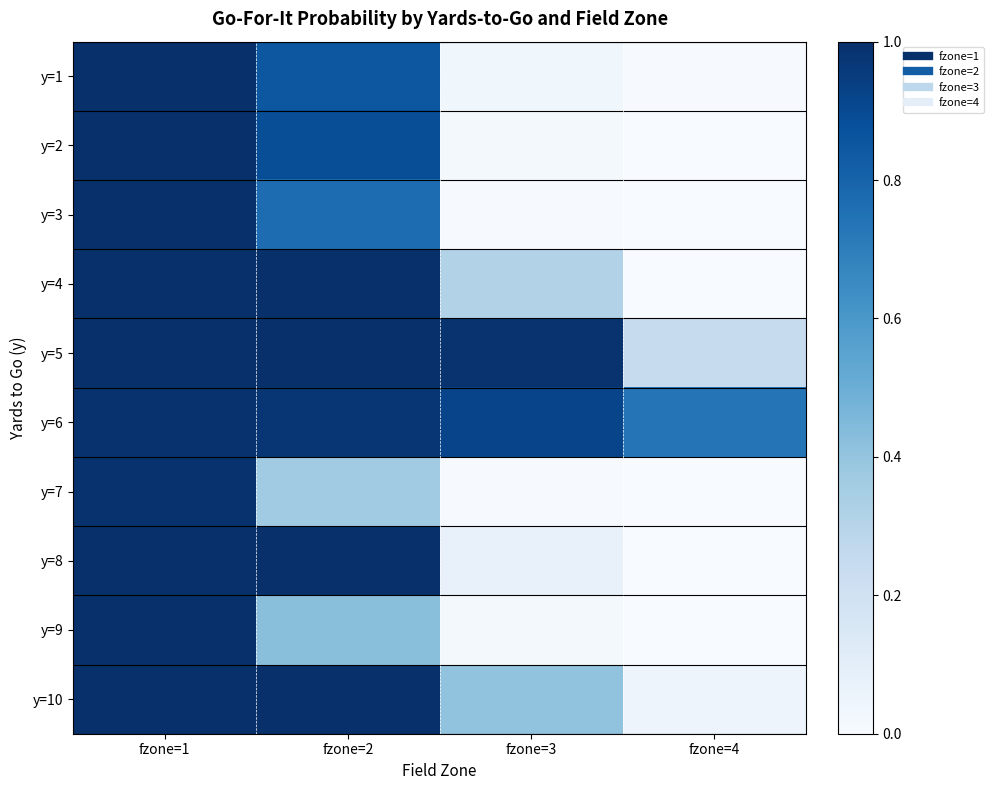

List the series in order of their peak value, lowest first.

y=7, y=6, y=2, y=1, y=9, y=3, y=4, y=5, y=8, y=10